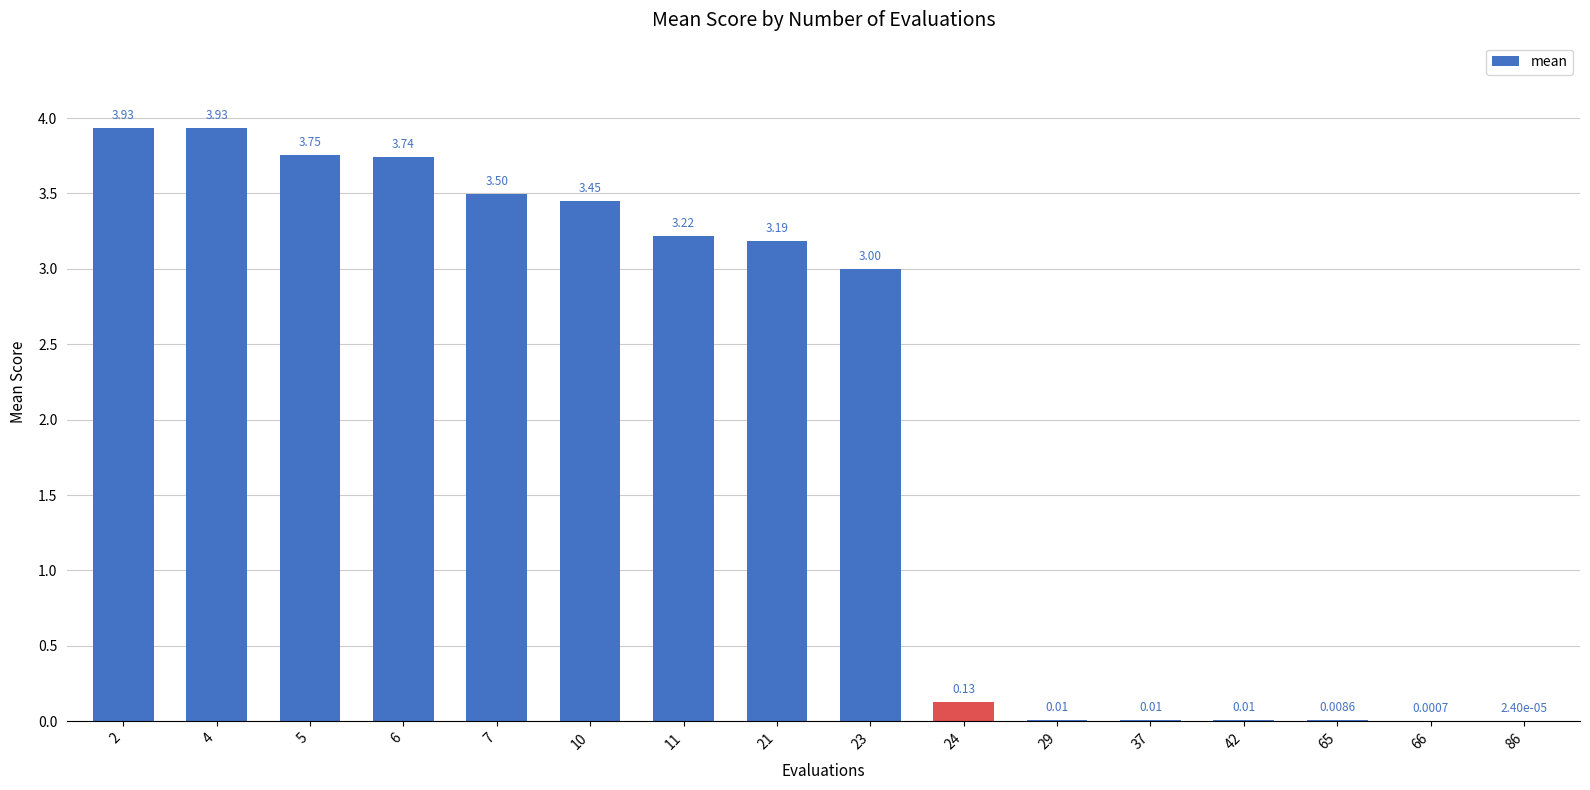

What is the sum of all values?

31.9